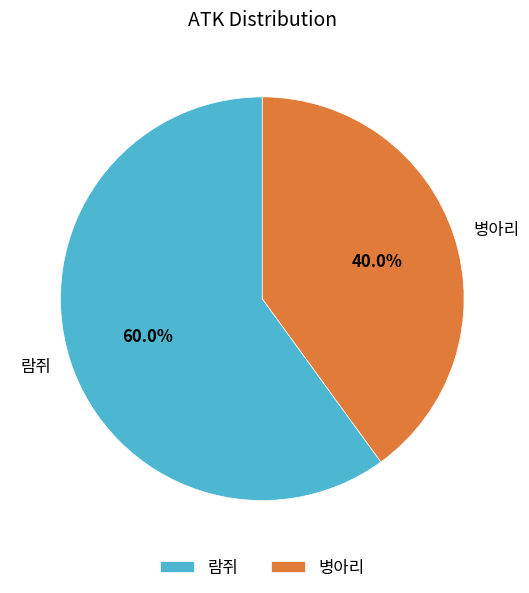

To the nearest percent, what portion does 병아리 represent?

40%